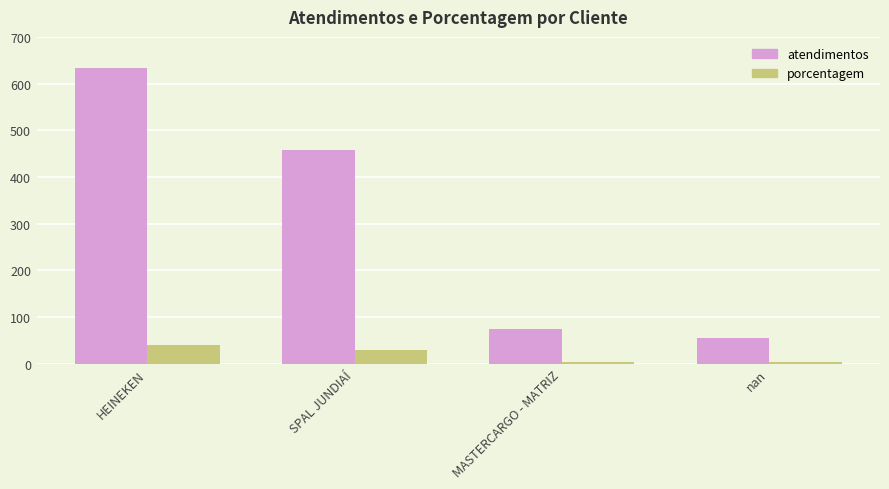

Rank the series by their maximum value, from lowest to highest.

porcentagem, atendimentos